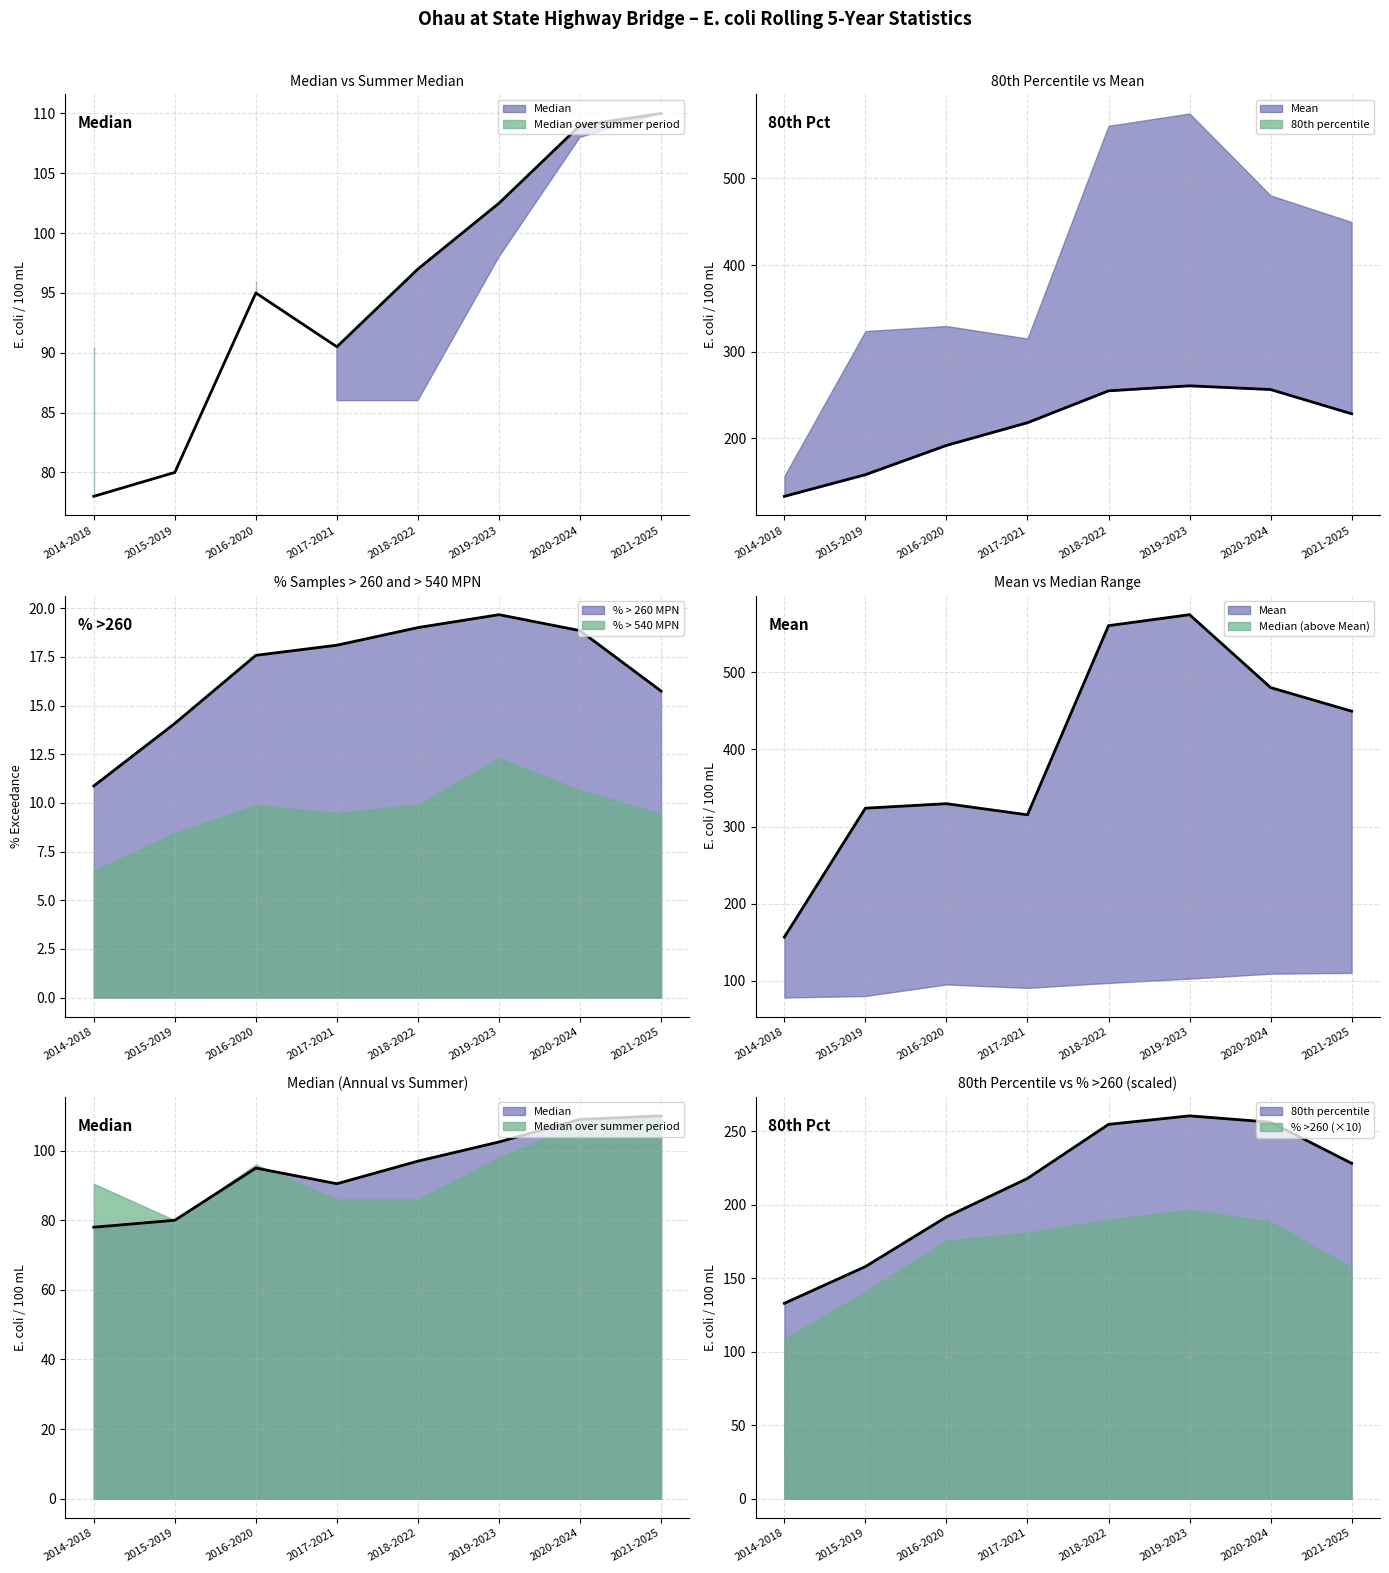

Which series has the largest total across all categories?

Mean